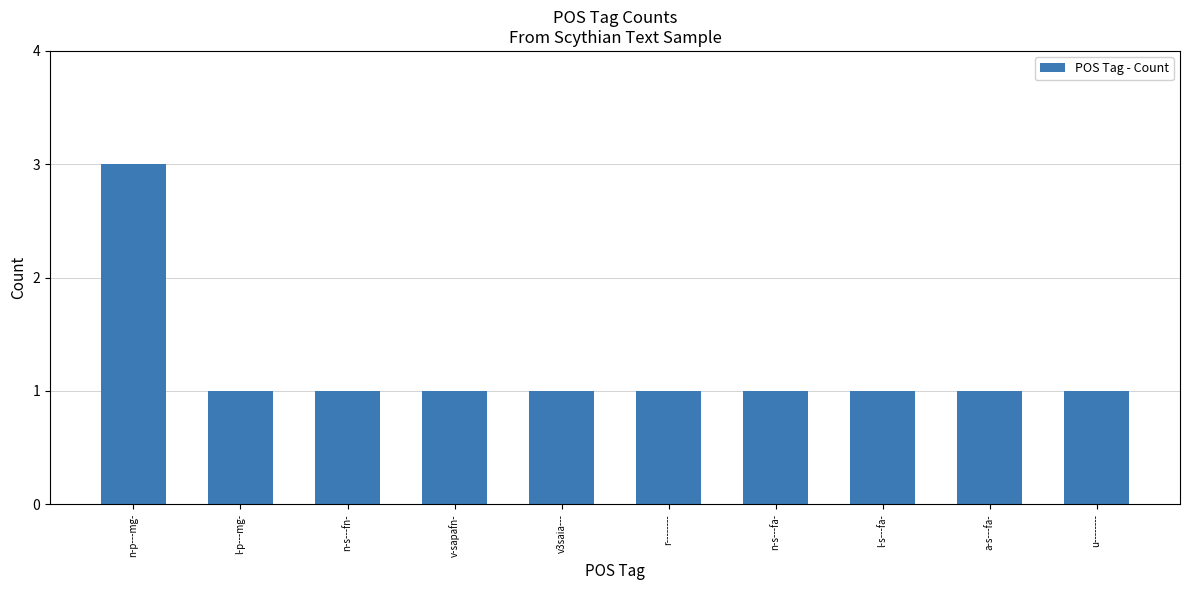

How many bars are there in total?

10